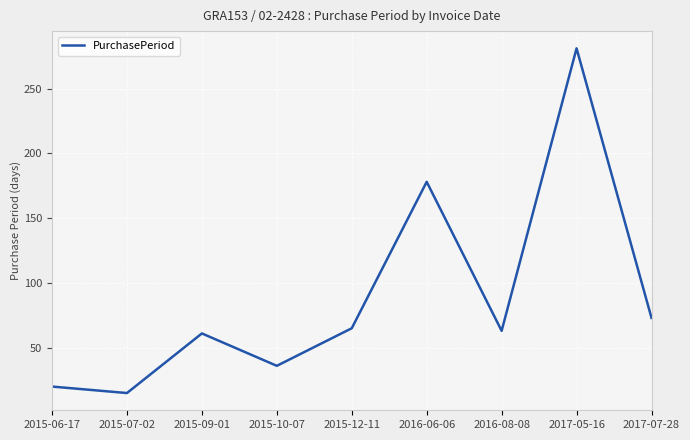

What is the minimum value shown in the chart?

15